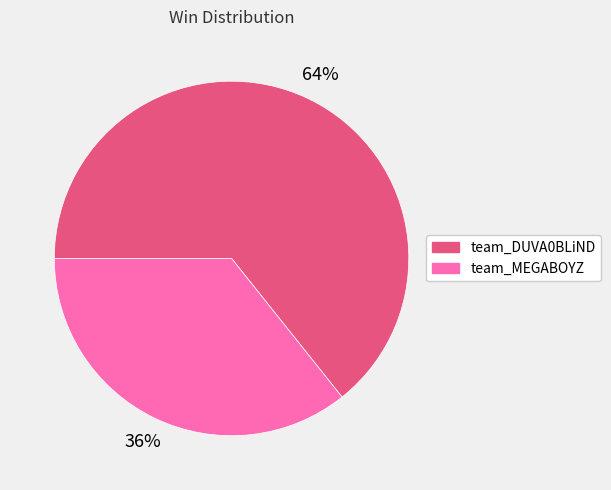

To the nearest percent, what is the combined percentage of team_MEGABOYZ and team_DUVA0BLiND?

100%